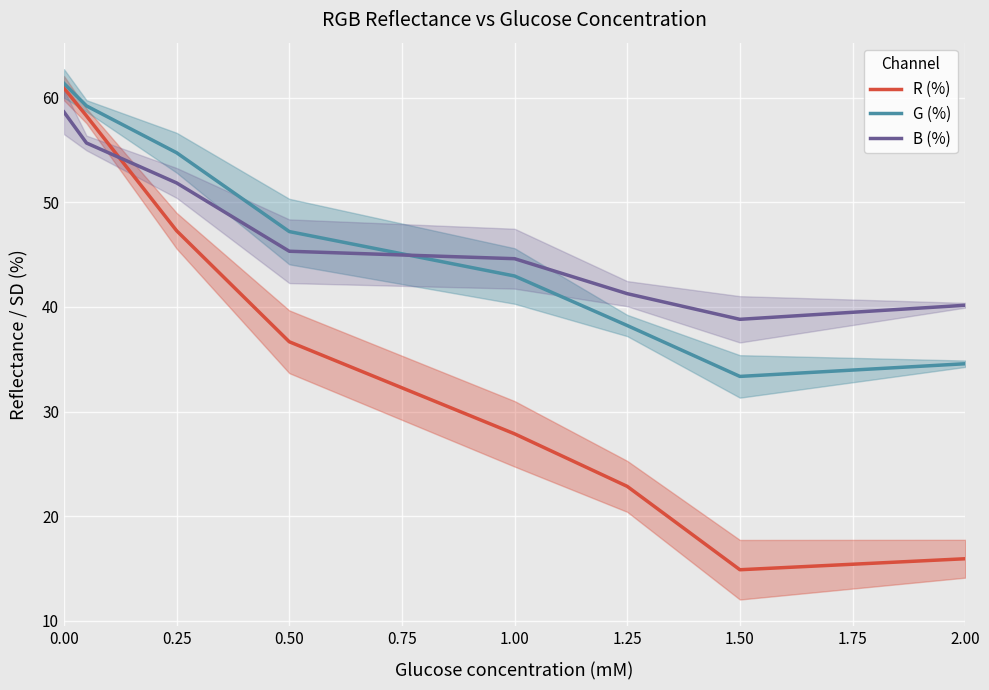

What is the highest value of the B (%) series?

58.6